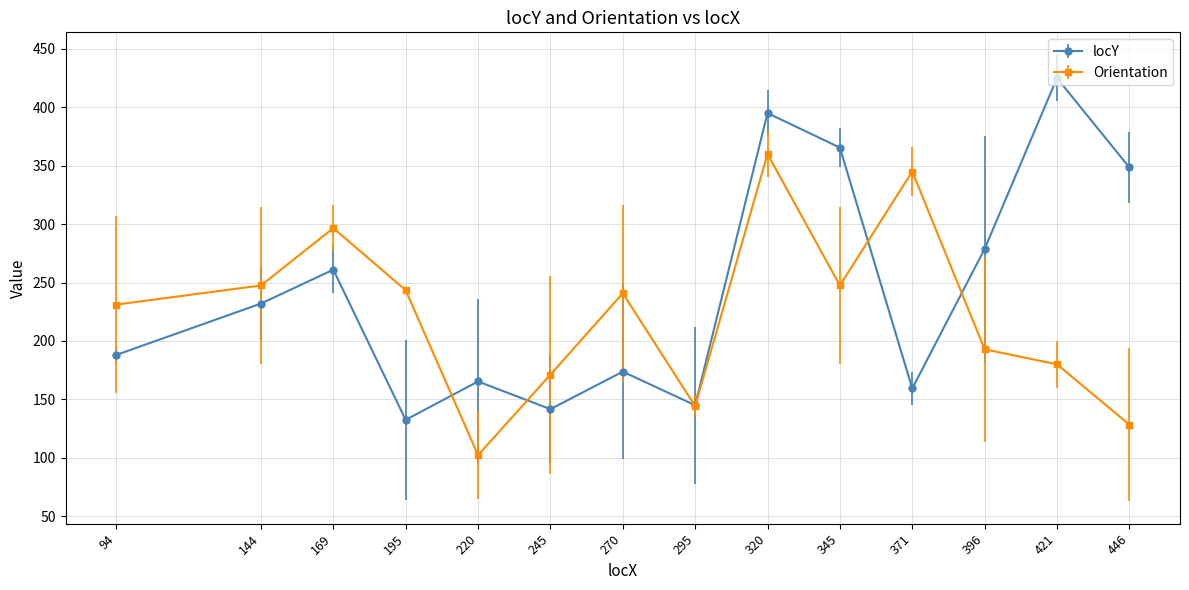

Which series has the largest total across all categories?

locY